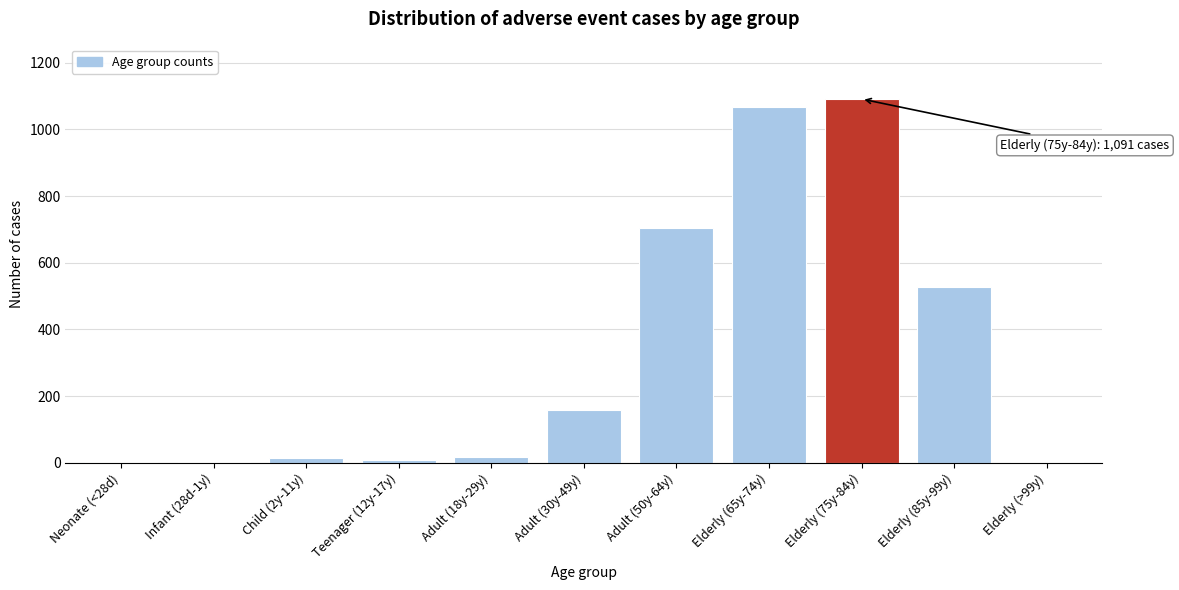

What is the greatest value displayed?

1091